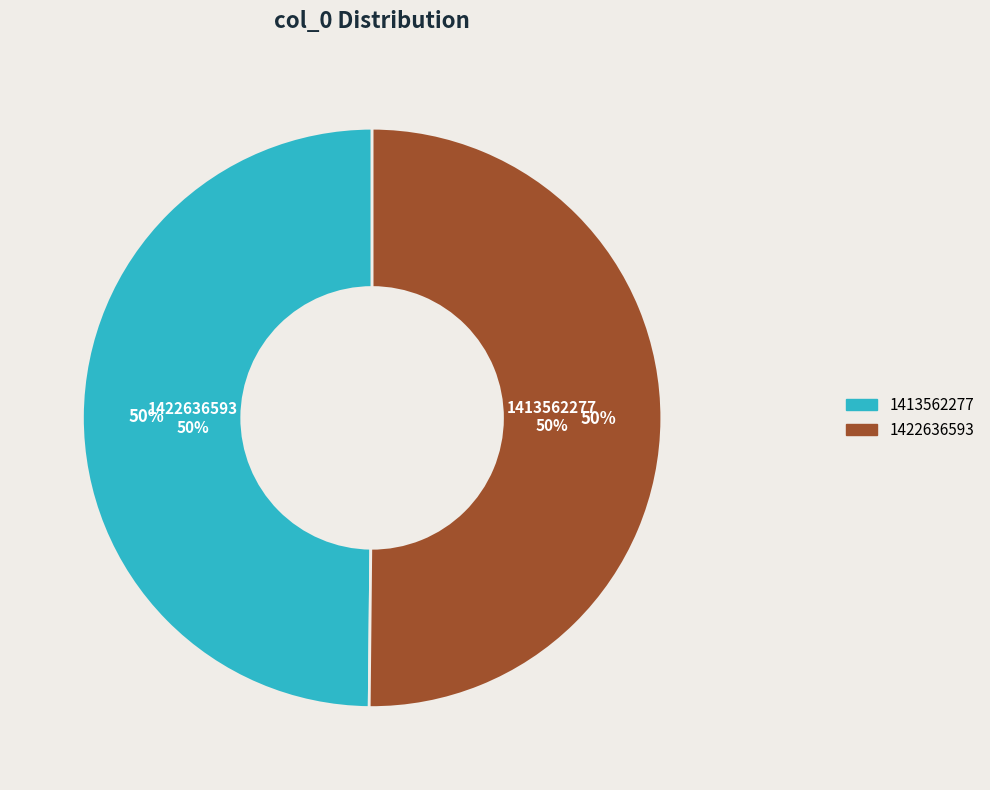

What percentage is the 1422636593 slice, to the nearest percent?

50%